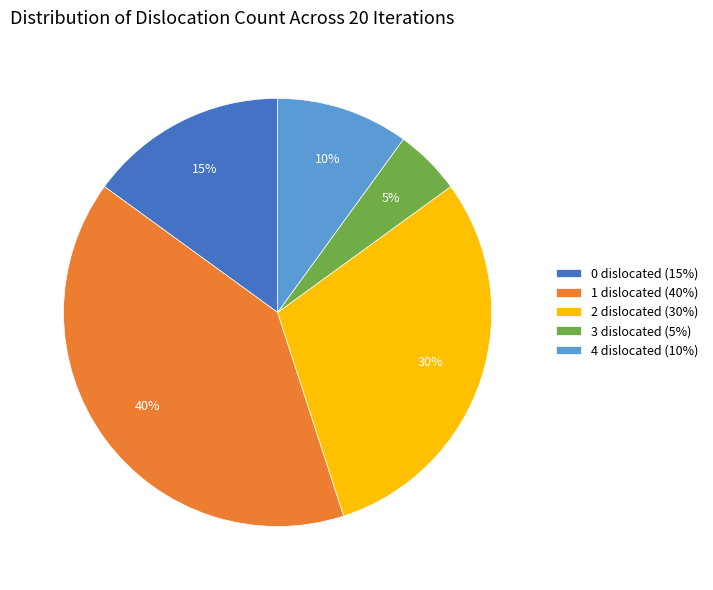

Combined, do 0 dislocated (15%) and 2 dislocated (30%) account for over 50%?

No